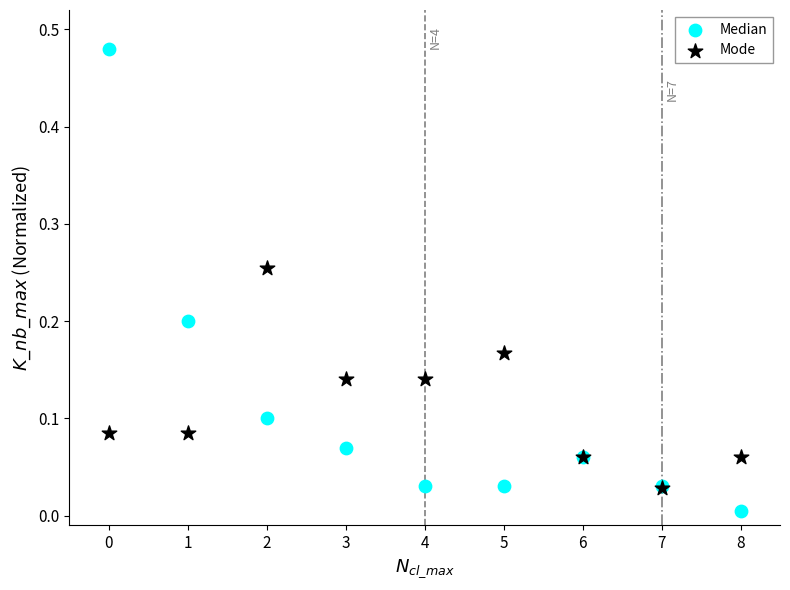

What are all the series names shown in the legend?

Median, Mode